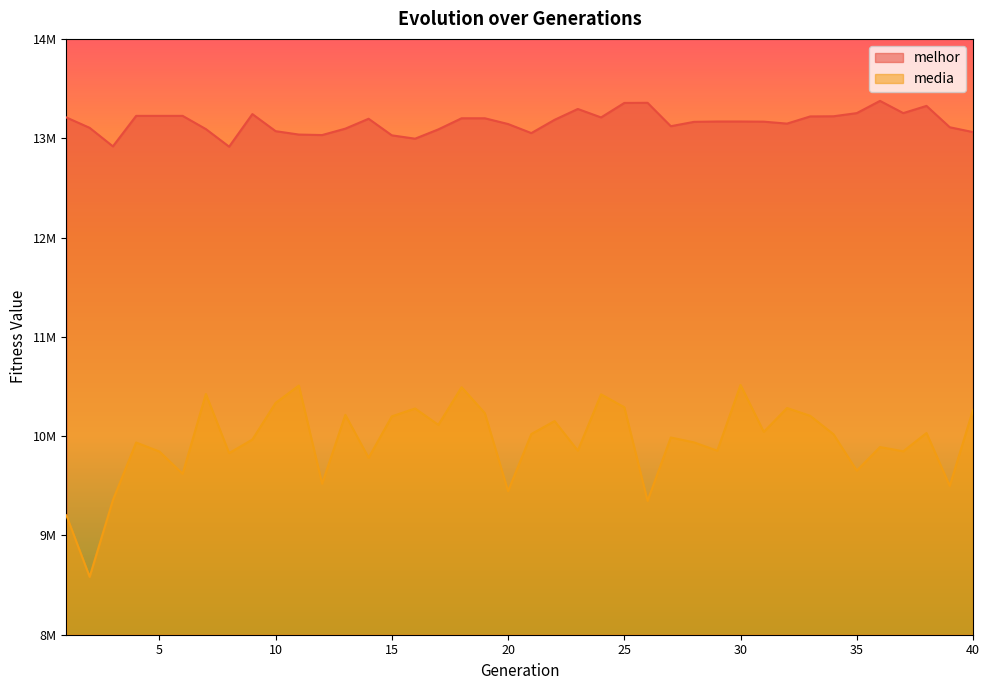

True or false: melhor has a value of 23265866.5 at 2.

False